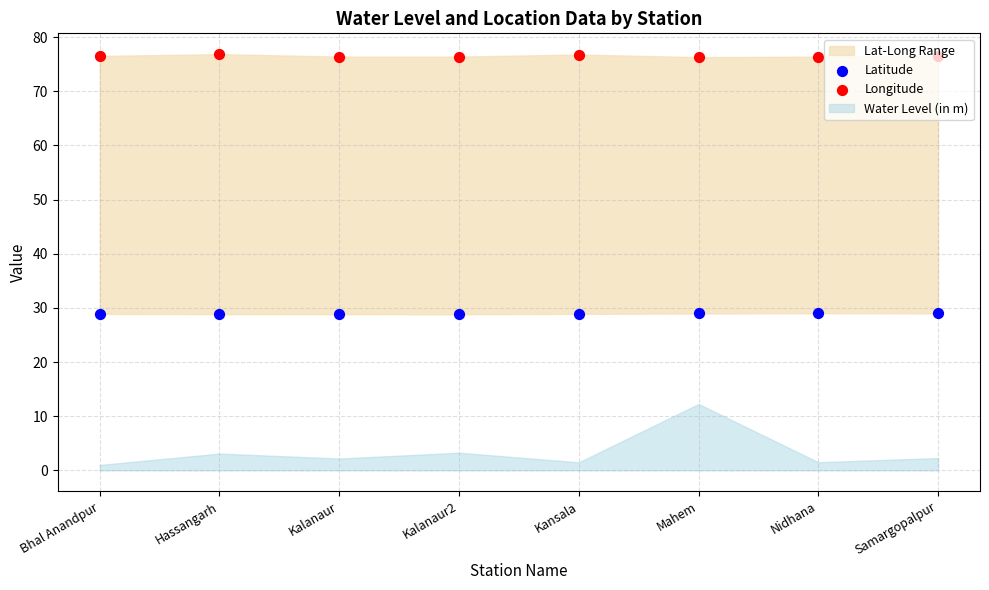

At how many categories does at least one series exceed 54?

8